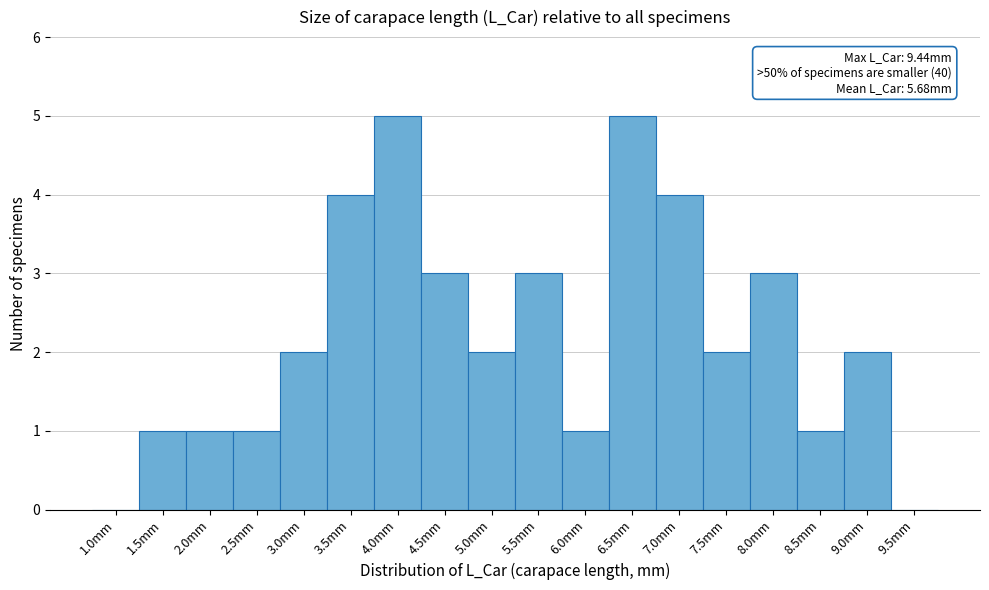

Reading left to right, what are all the values shown in this chart?

1.0mm=0	1.5mm=1	2.0mm=1	2.5mm=1	3.0mm=2	3.5mm=4	4.0mm=5	4.5mm=3	5.0mm=2	5.5mm=3	6.0mm=1	6.5mm=5	7.0mm=4	7.5mm=2	8.0mm=3	8.5mm=1	9.0mm=2	9.5mm=0